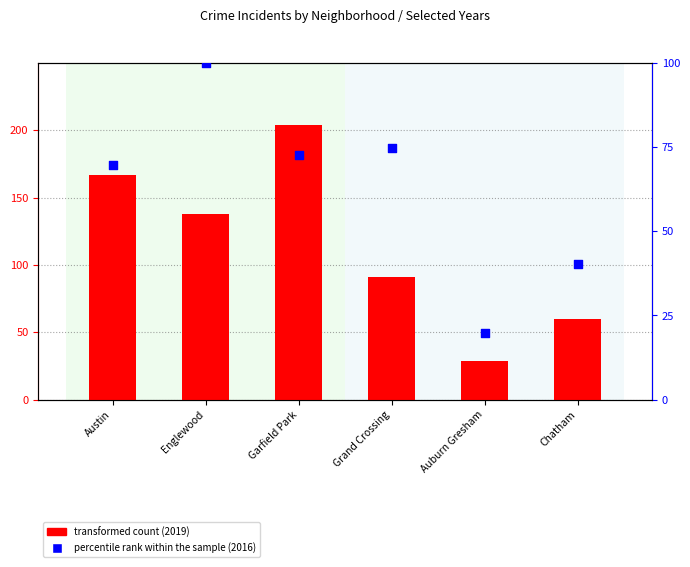

Is the value of transformed count at Austin greater than the value of percentile rank within the sample at Austin?

Yes